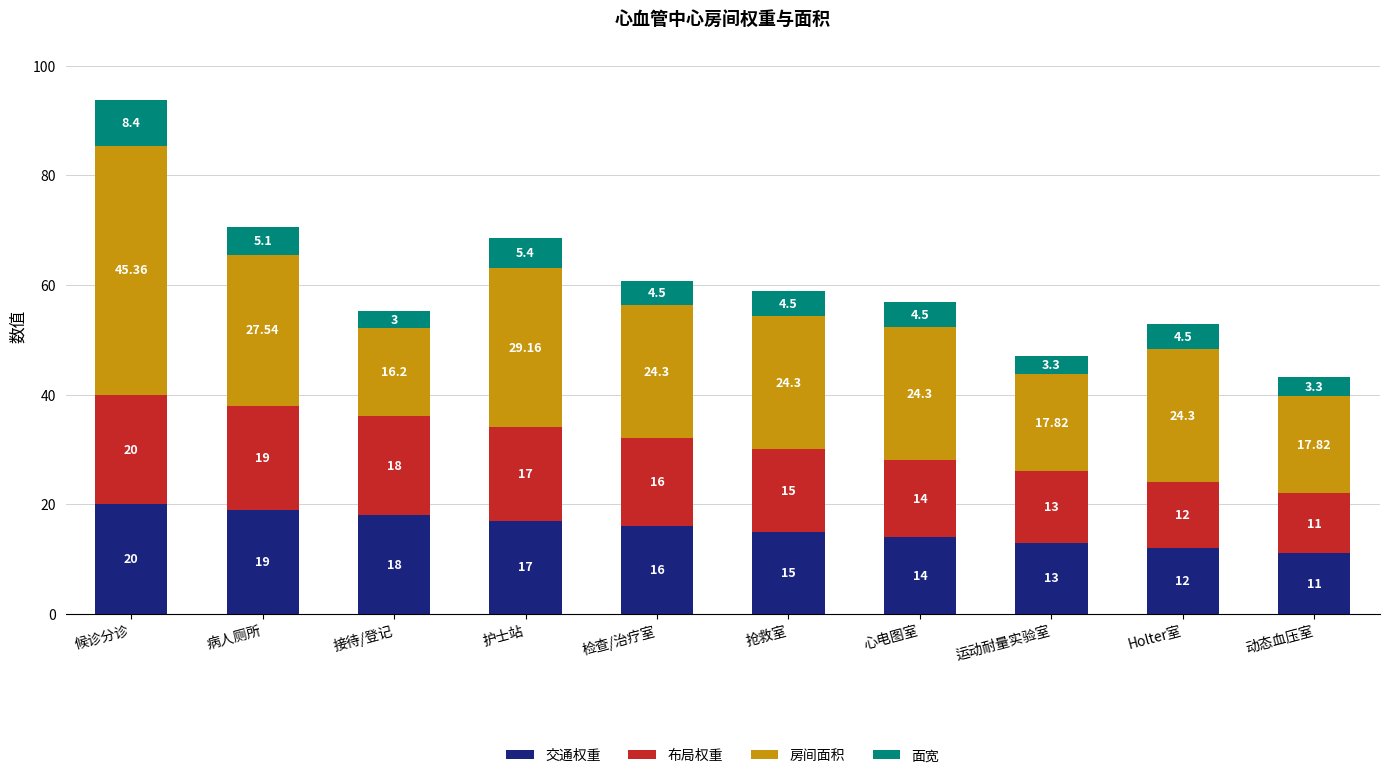

At which label does 交通权重 reach its peak?

候诊分诊